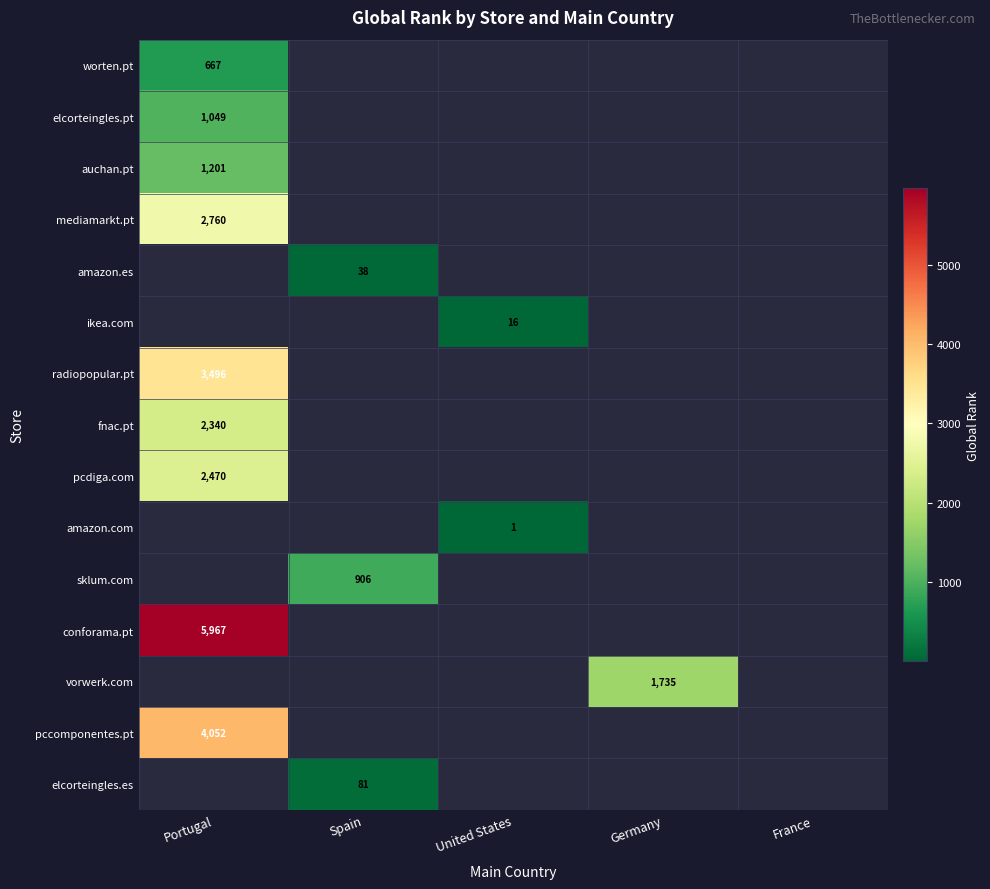

True or false: amazon.es has a value of 38 at Spain.

True